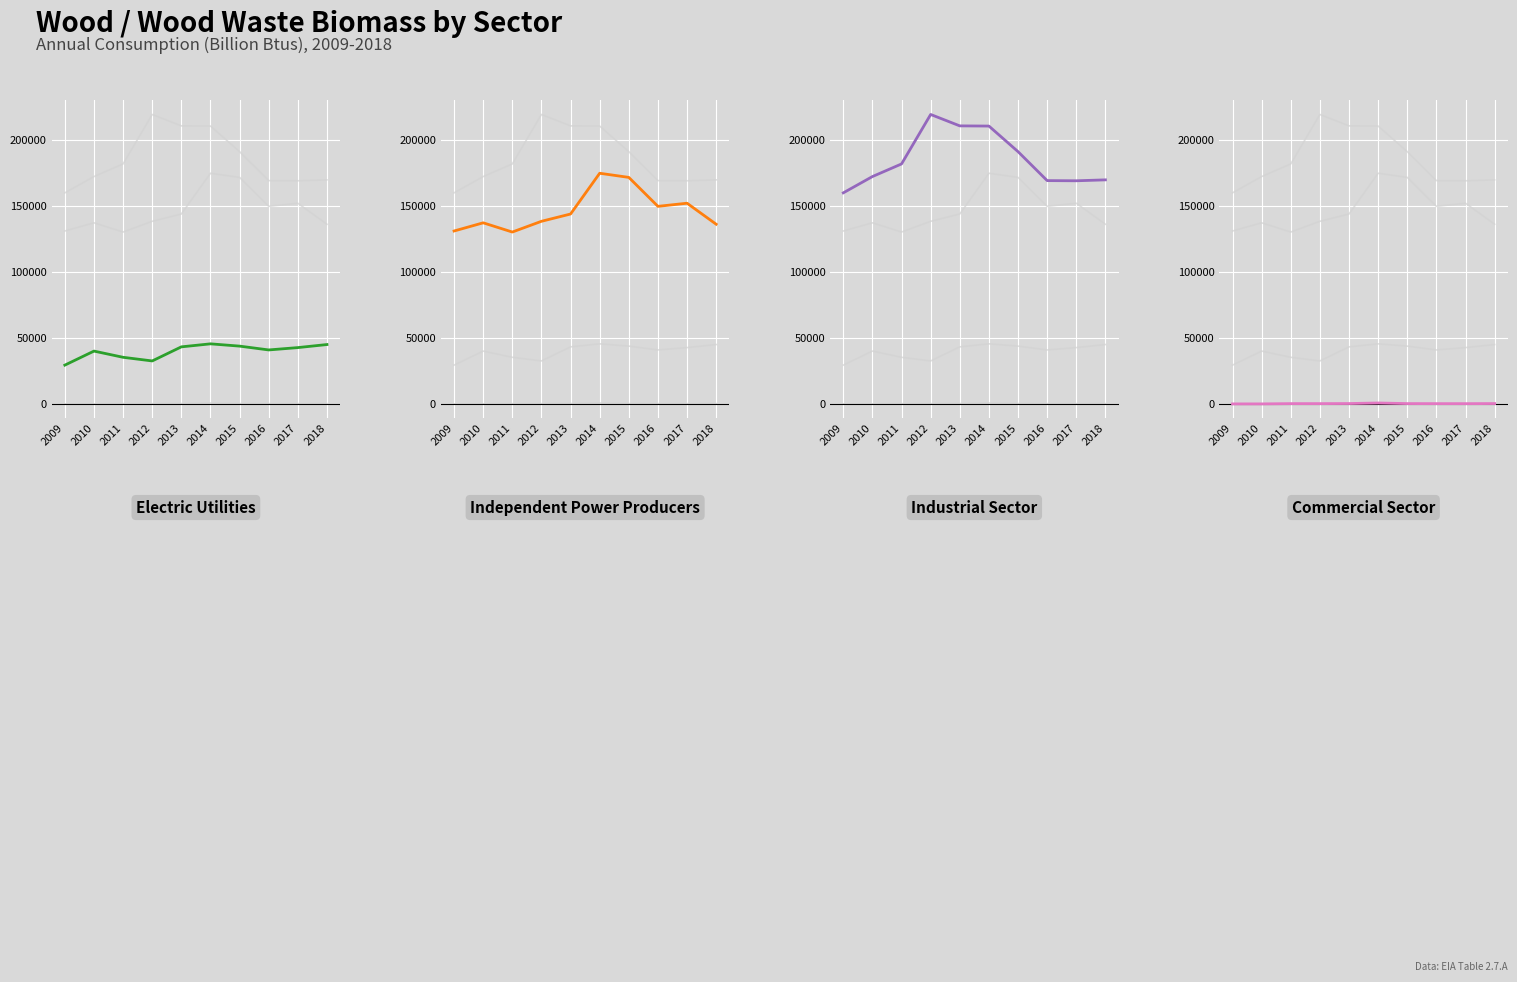

How many values in the Independent Power Producers series exceed 143721?

4